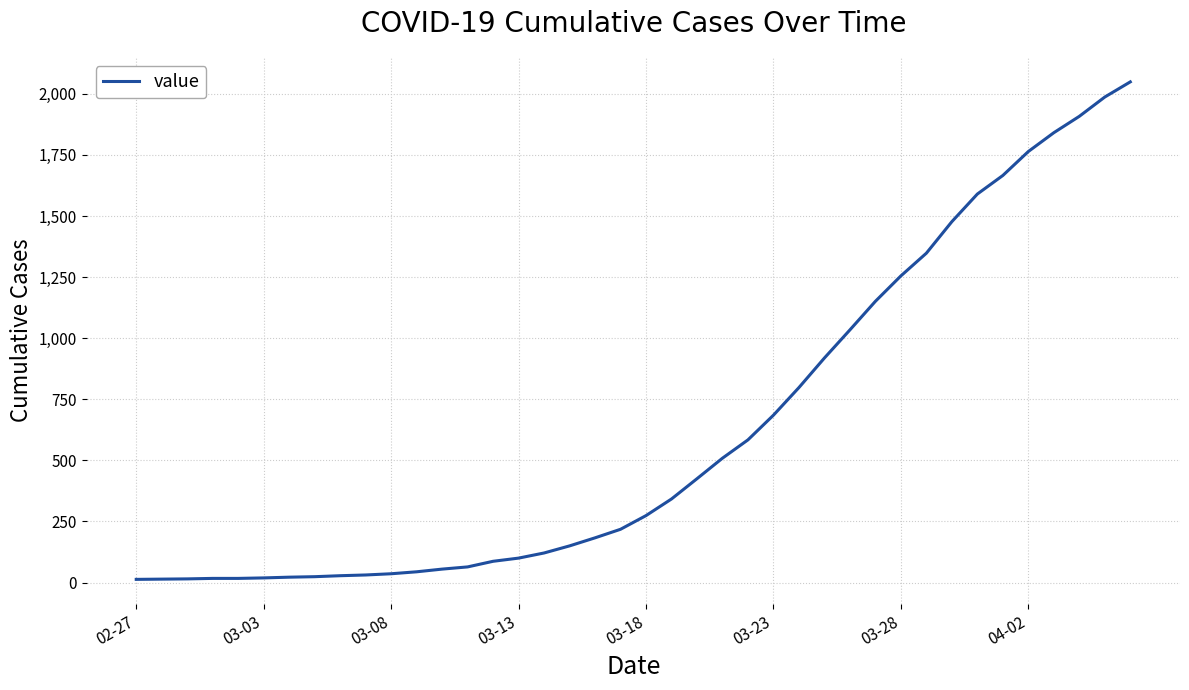

What is the difference between the maximum and minimum values?

2036